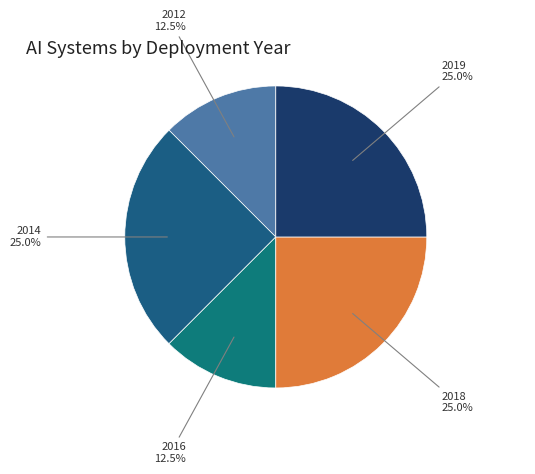

How many slices are in this pie chart?

5